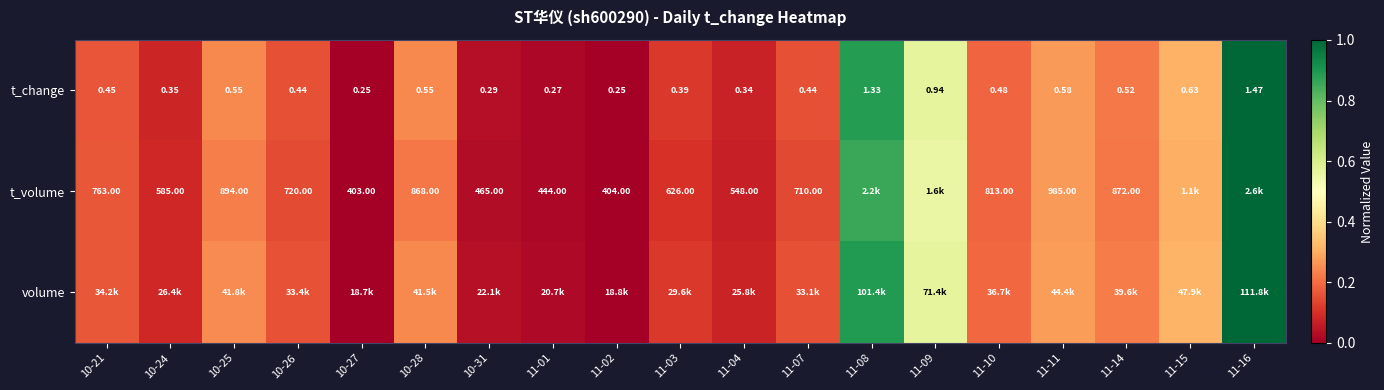

At how many categories does at least one series exceed 0?

18